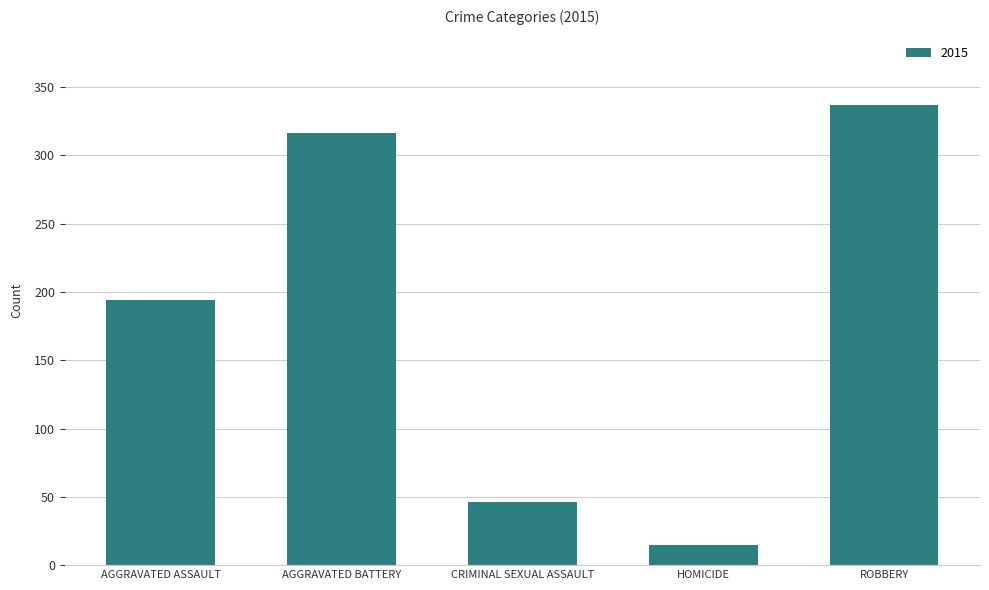

Reading left to right, what are all the values shown in this chart?

AGGRAVATED ASSAULT=194	AGGRAVATED BATTERY=316	CRIMINAL SEXUAL ASSAULT=46	HOMICIDE=15	ROBBERY=337